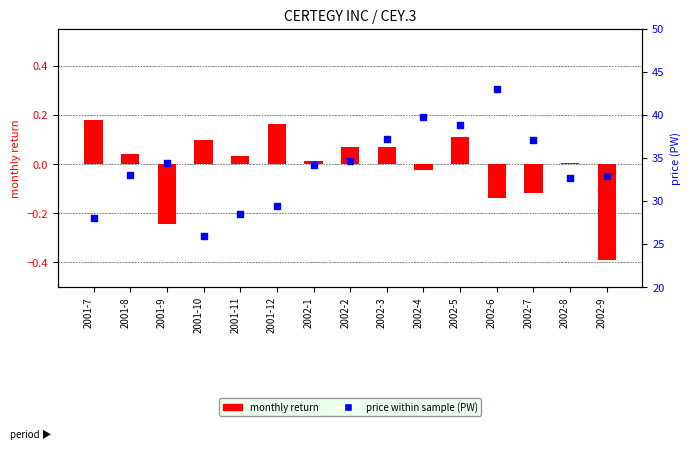

Which series contains the lowest Y value?

monthly return